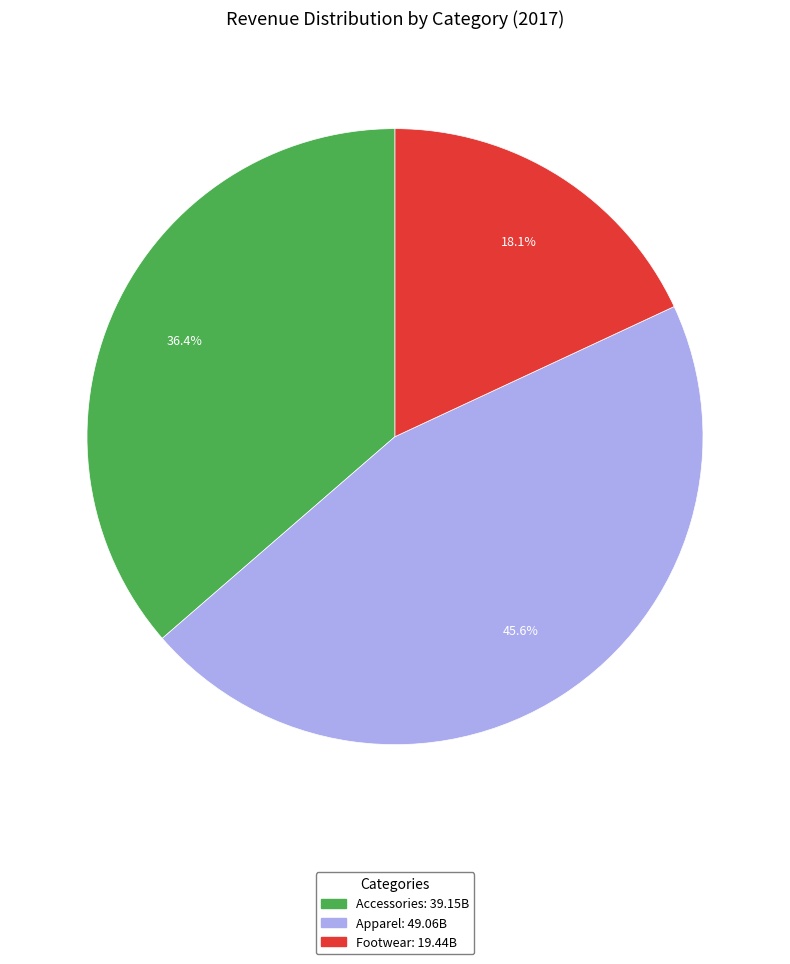

Is it true that Footwear is 18% of the pie?

True